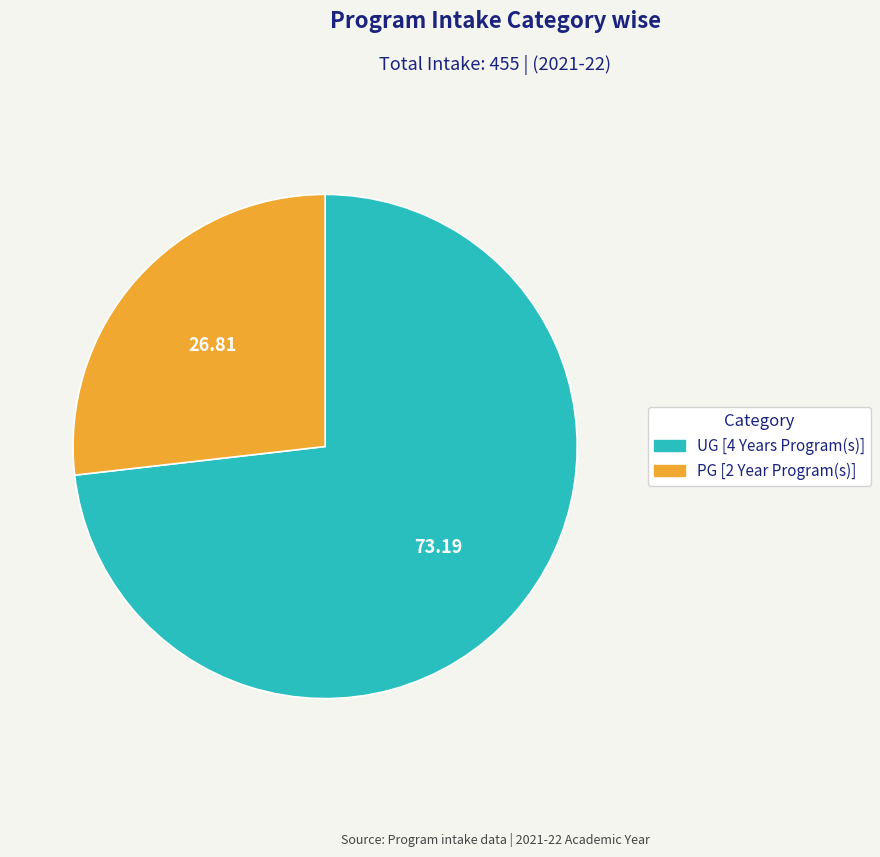

Does any single category account for the majority?

Yes